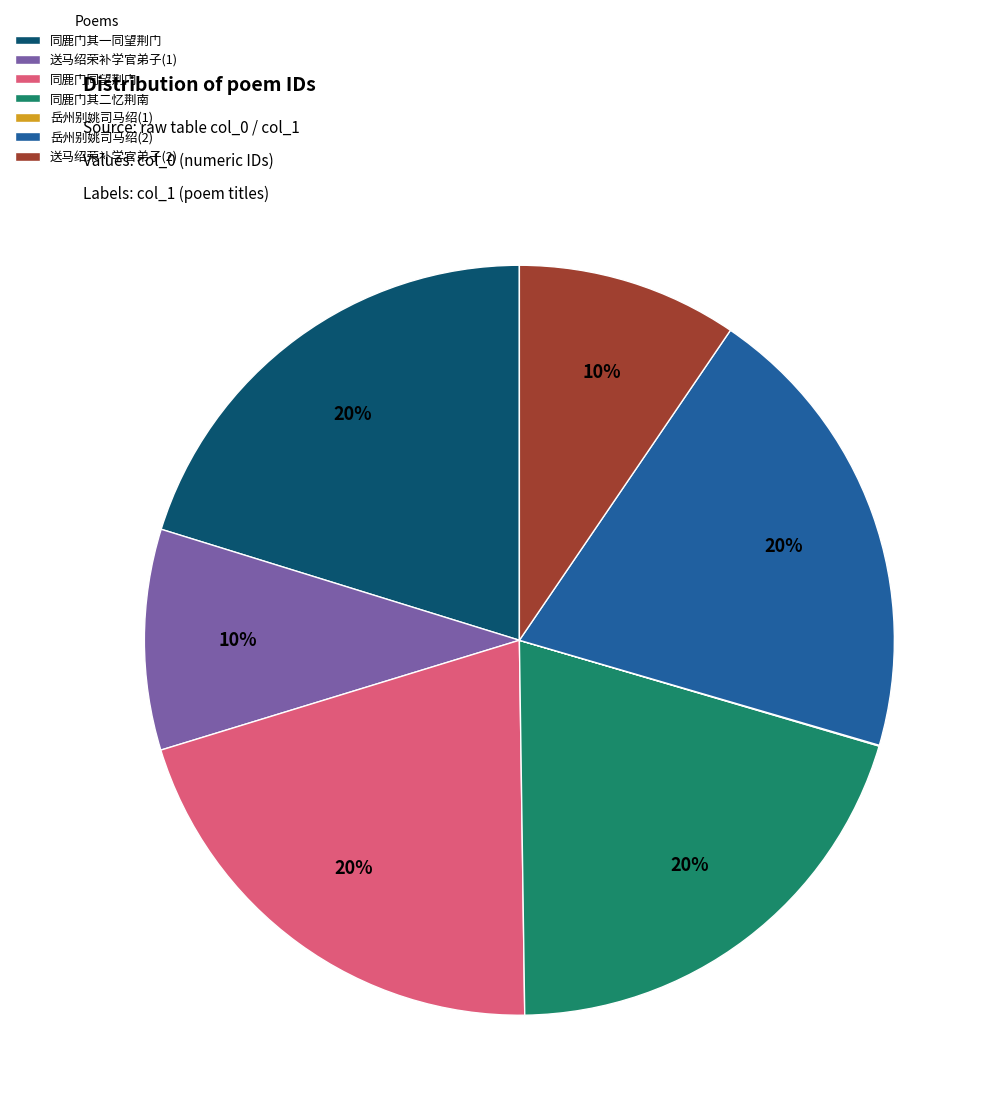

Does 送马绍荣补学官弟子(2) account for over 50% of the chart?

No